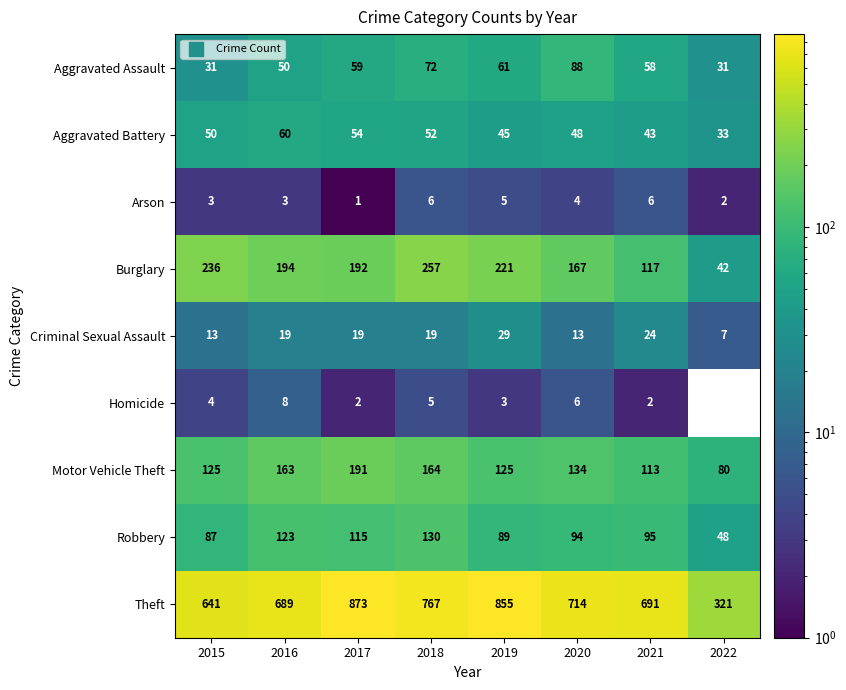

What is the difference between the maximum and second lowest values in the Arson series?

4